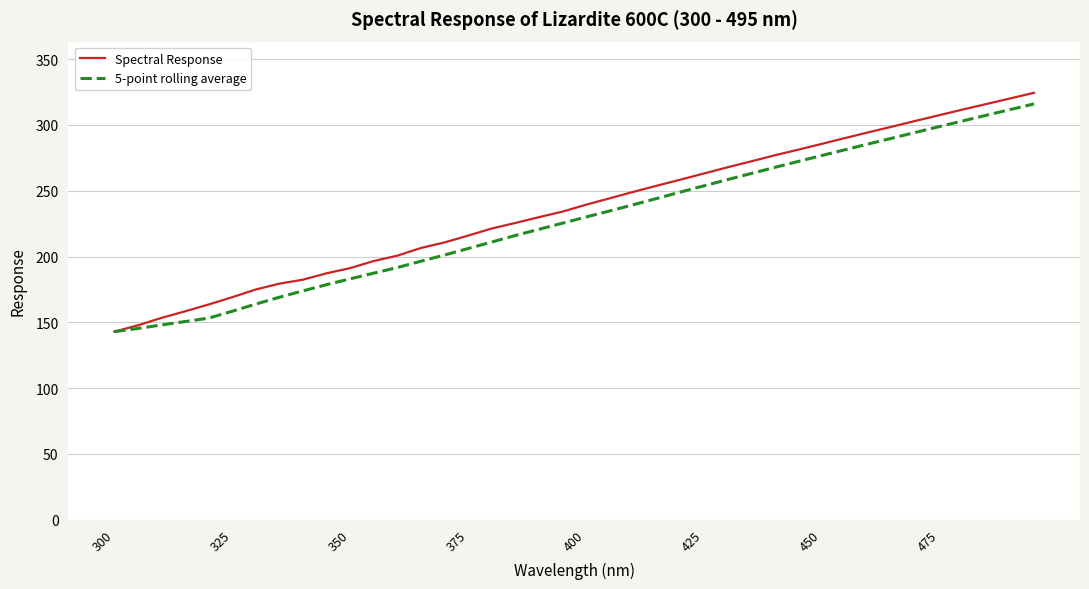

Does the chart display data point markers on the line(s)?

No